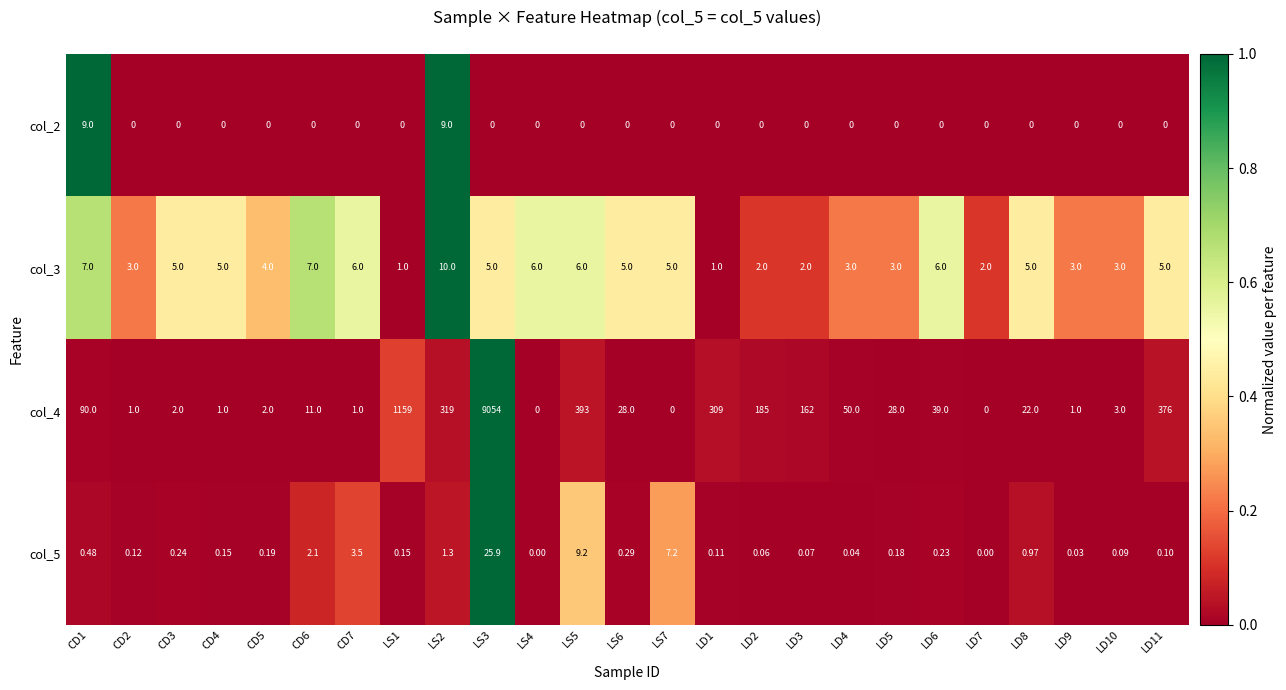

How many distinct data groups are displayed?

4